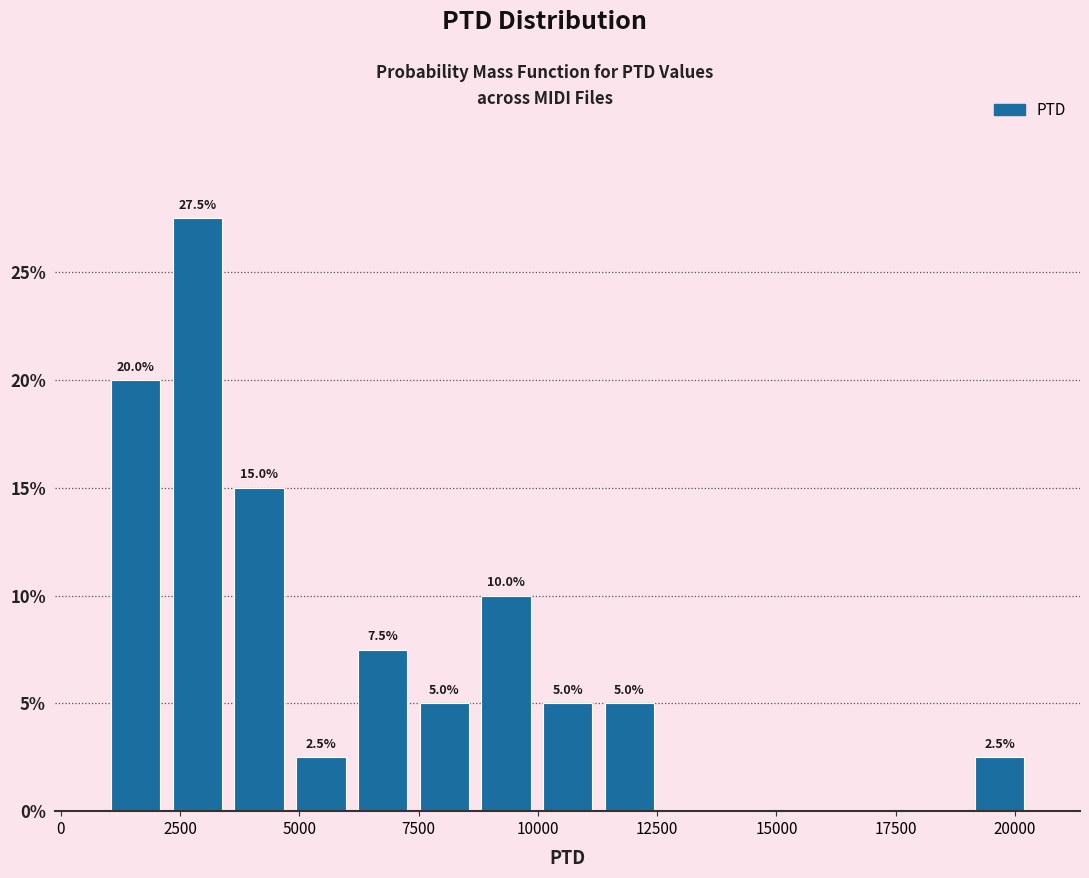

Around what value on the x-axis is the tallest bar? Give the approximate position of its centre, as read against the axis.

3000